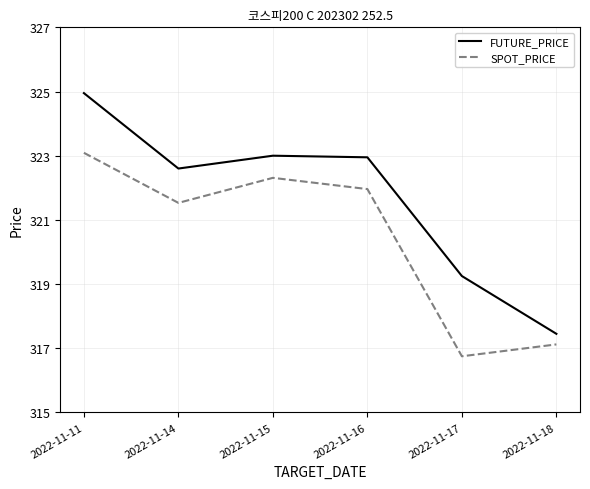

True or false: FUTURE_PRICE and SPOT_PRICE cross at least once.

False